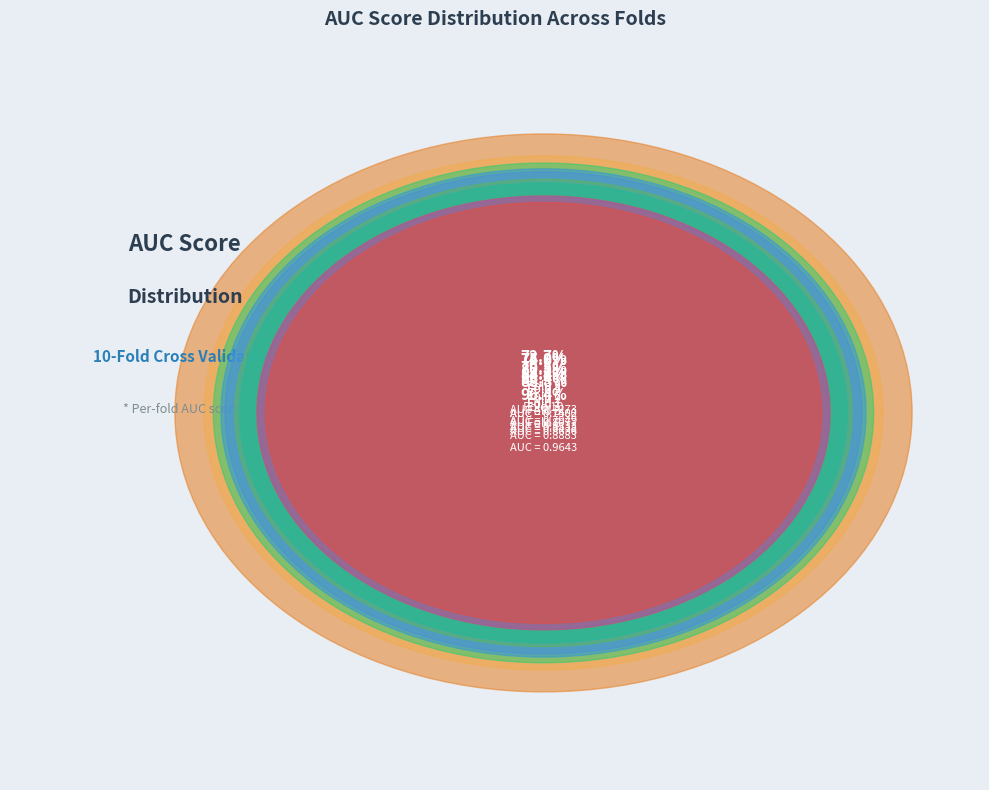

Combined, what portion of the pie is Fold 4 and Fold 10?

19.6%